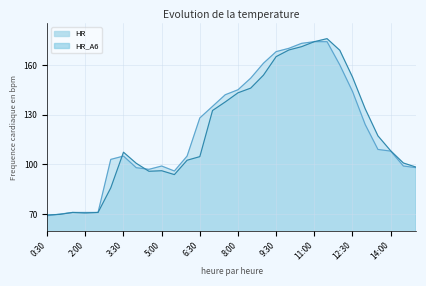

True or false: HR_A6 and HR intersect in this chart.

True